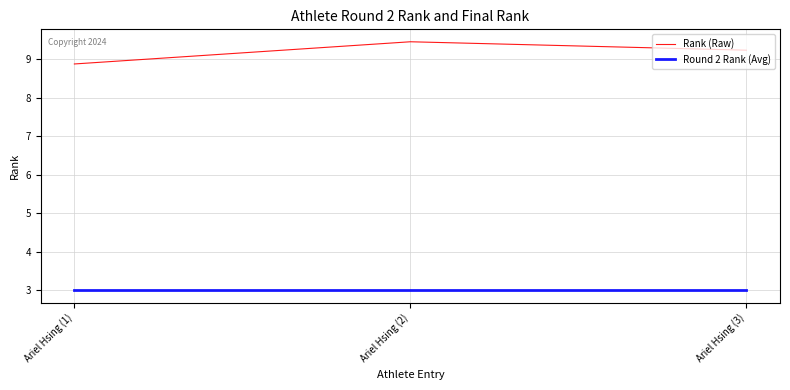

List the series in order of their overall mean, highest first.

Rank (Raw), Round 2 Rank (Avg)